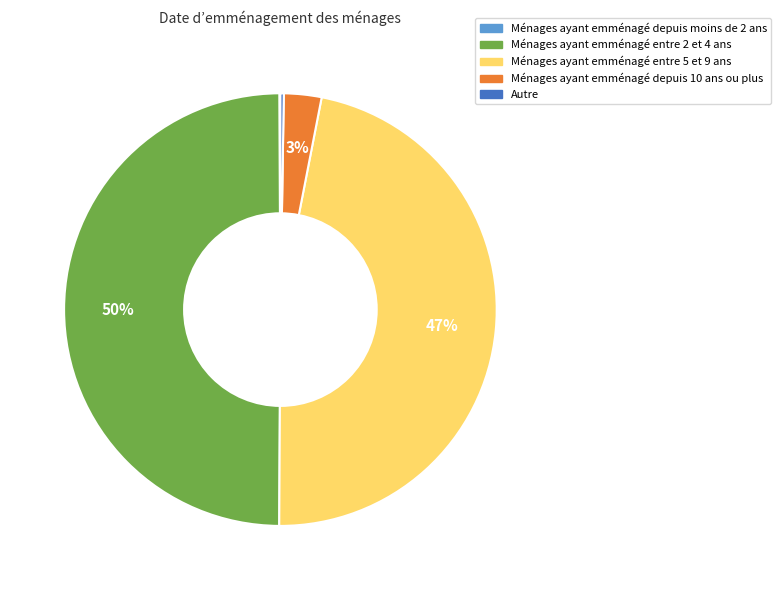

To the nearest percent, what is the average slice percentage?

20%